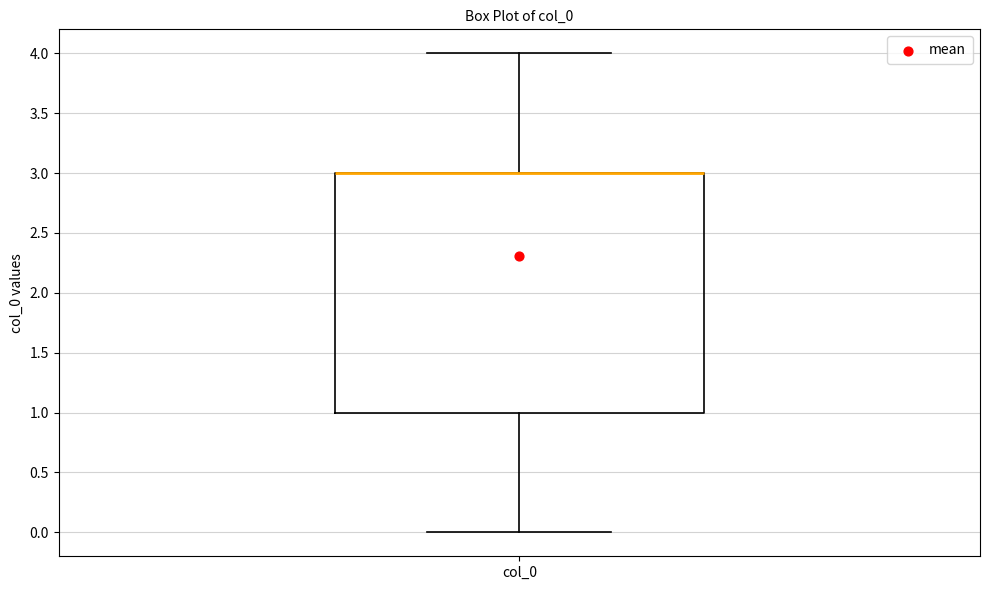

Where is the upper edge of the box for col_0 on the y-axis? The values are not printed on the chart, so give them approximately, as read against the axis.

3